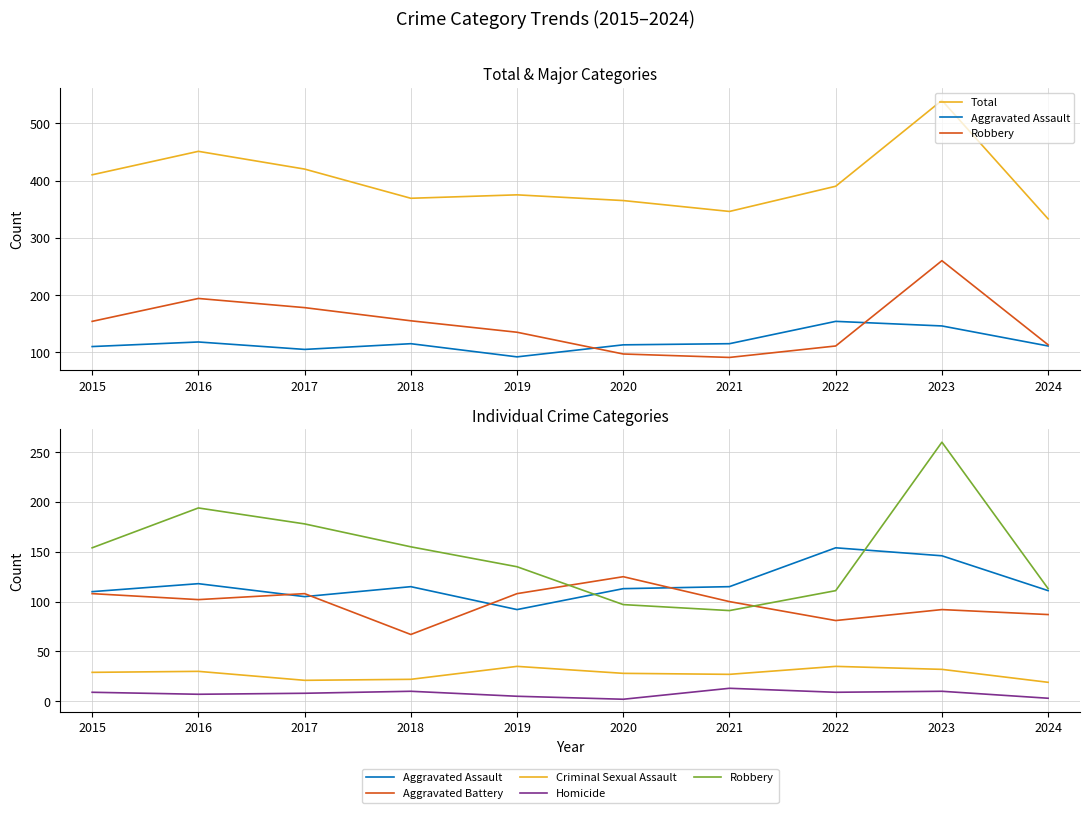

The Aggravated Battery series shows 168 at 2019. True or false?

False